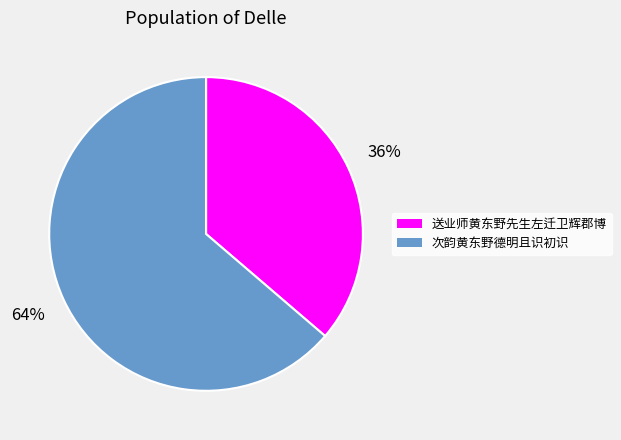

To the nearest percent, what is the average slice percentage?

50%